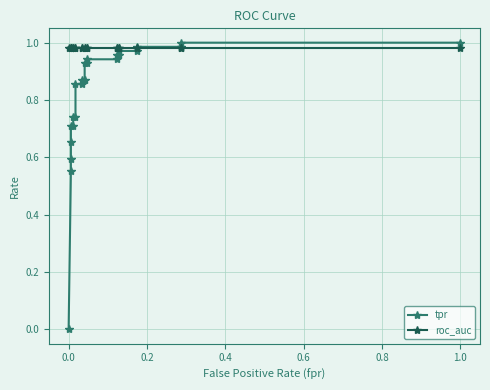

What is the total value across all series at 0.2?

1.6